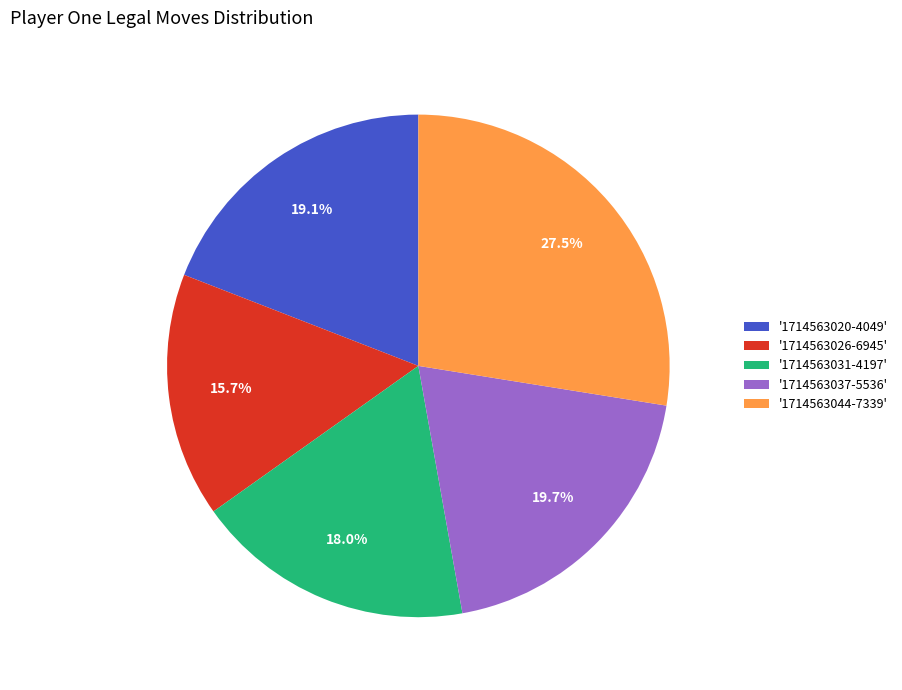

What percentage do '1714563020-4049' and '1714563044-7339' together represent?

46.6%